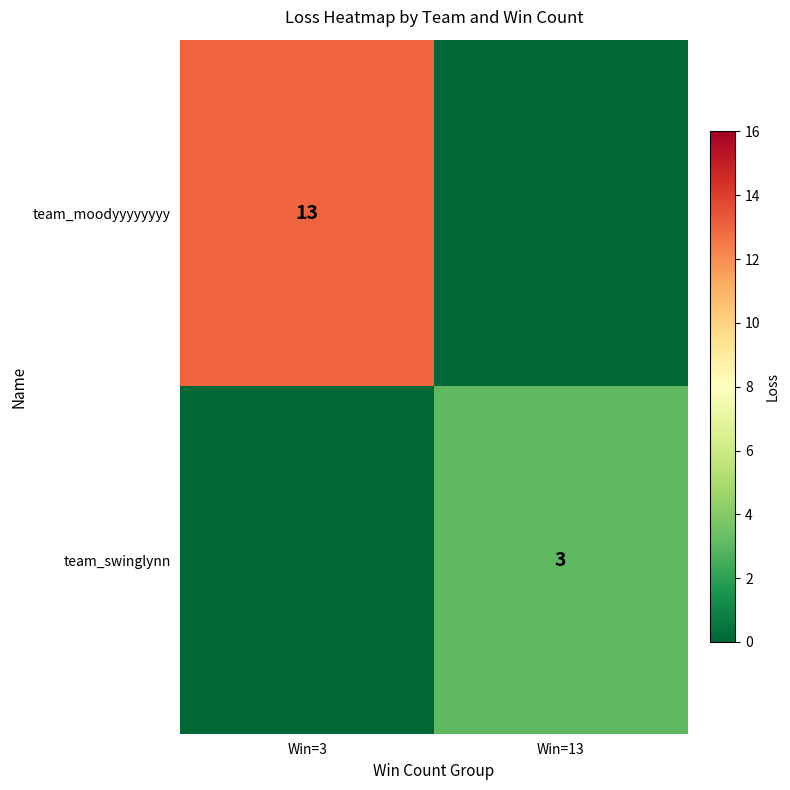

True or false: team_moodyyyyyyyy has a value of 7 at Win=3.

False